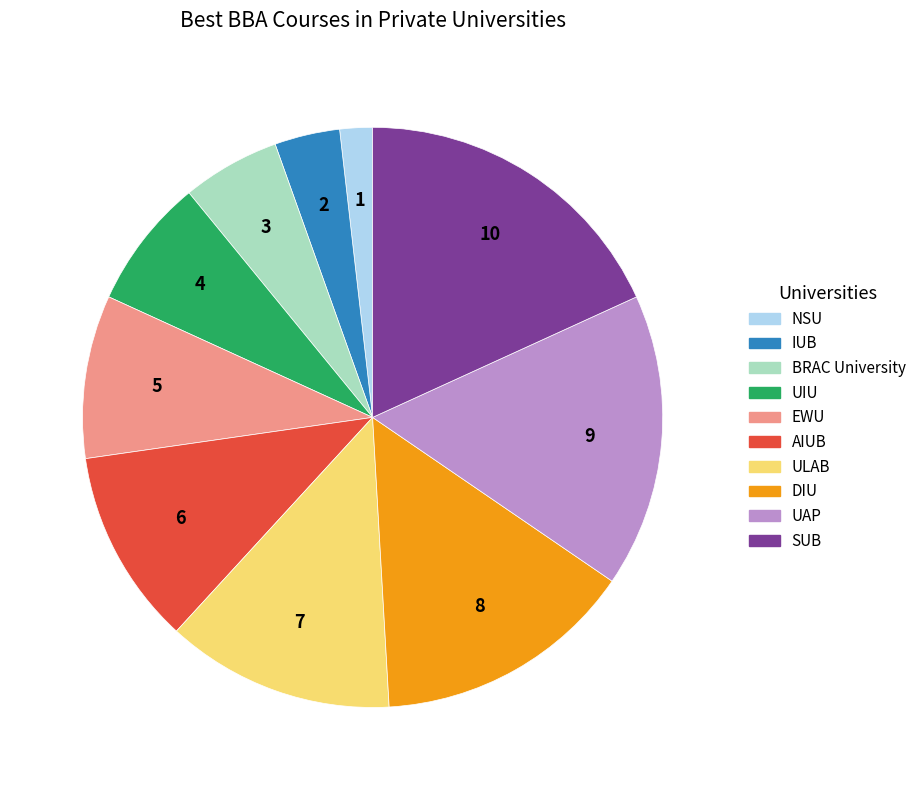

What is the smallest slice in the pie chart?

NSU